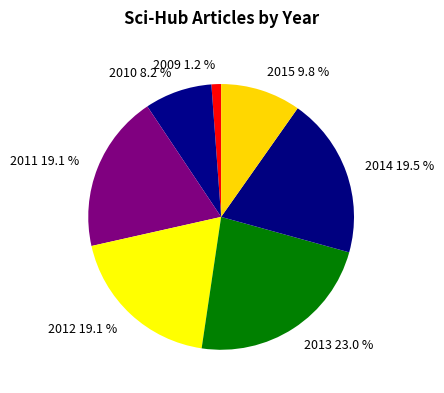

The 2010 slice represents 8% of the pie. True or false?

True